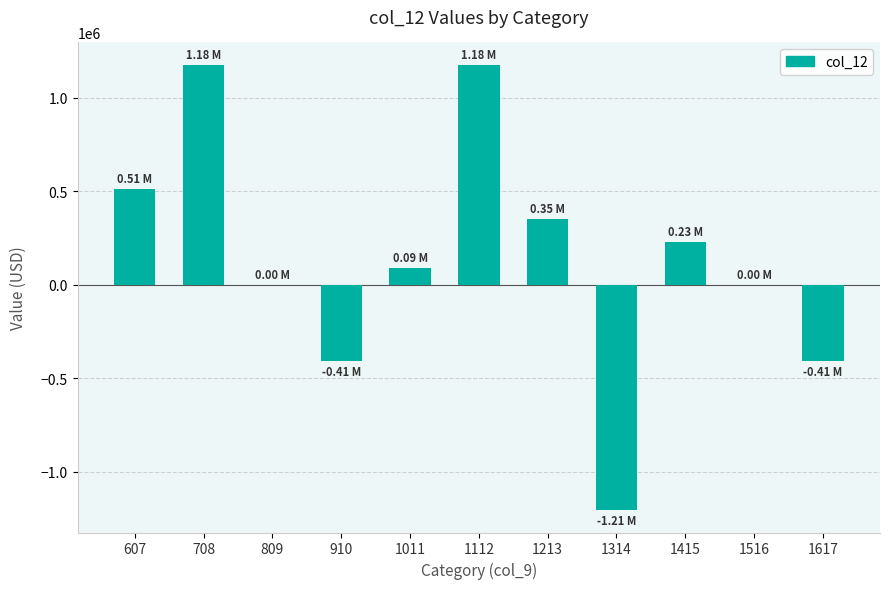

What is the sum of the values at 1314 and 708?

-29125.8